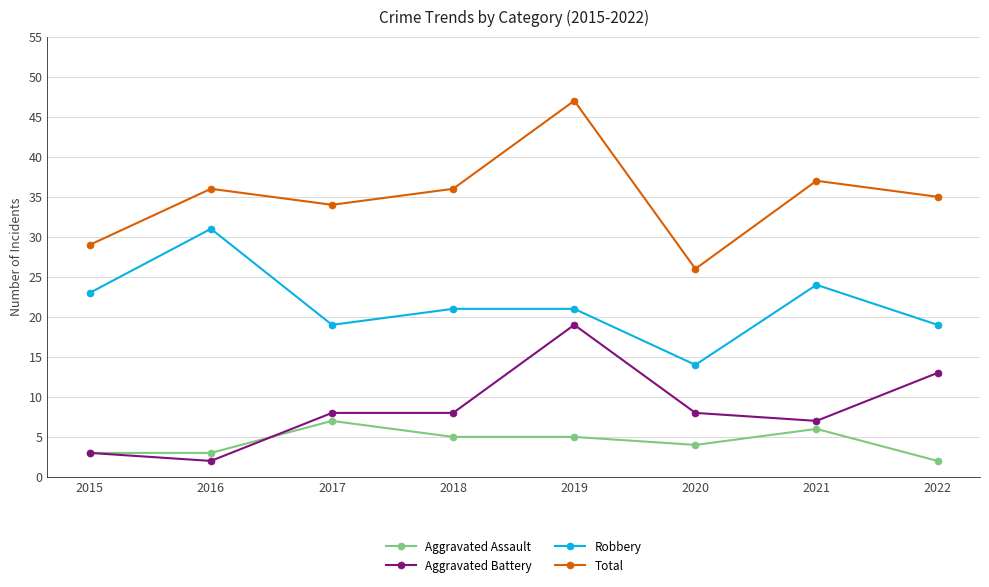

What are all the series names shown in the legend?

Aggravated Assault, Aggravated Battery, Robbery, Total